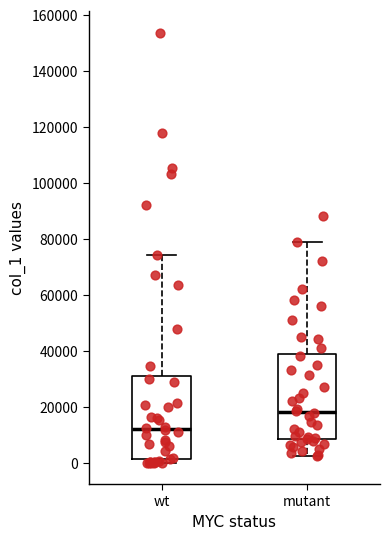

Which box's median line is the highest?

mutant